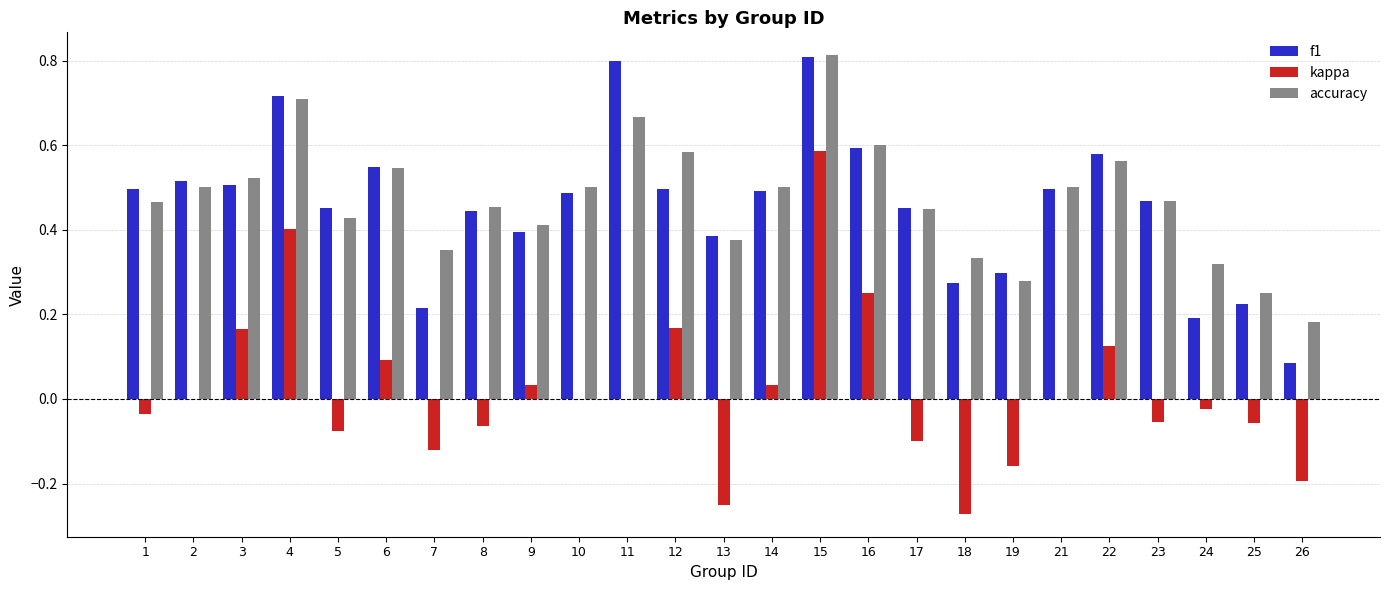

What are all the series names shown in the legend?

f1, kappa, accuracy